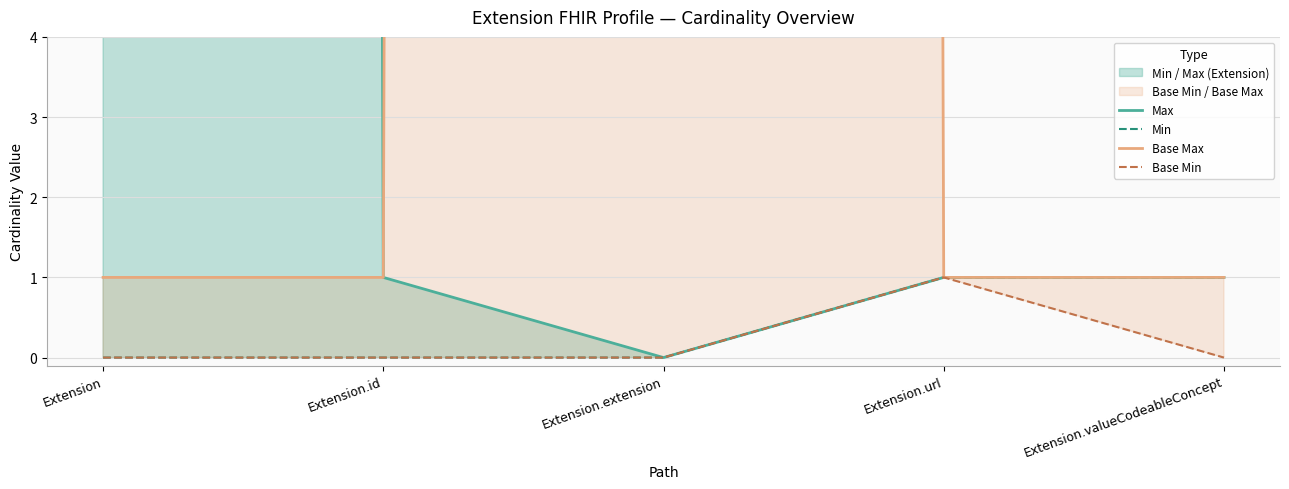

Rank the categories by Base Min value from lowest to highest.

Extension, Extension.id, Extension.extension, Extension.valueCodeableConcept, Extension.url